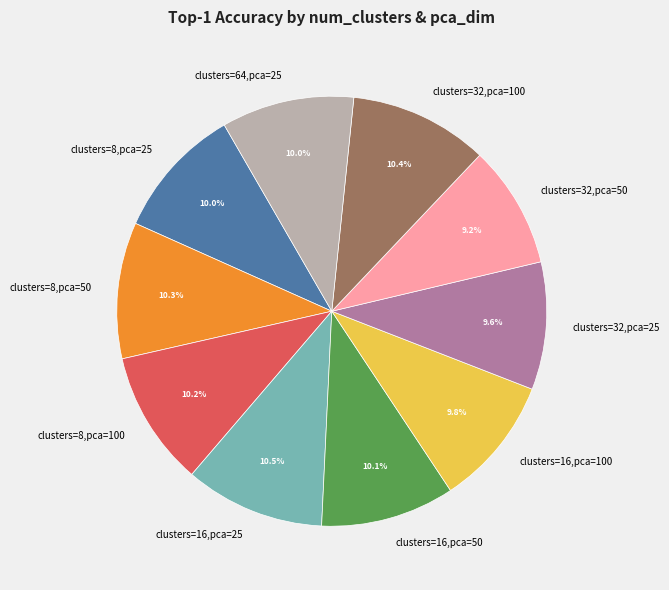

How much of the chart is everything except clusters=8,pca=25?

90.0%